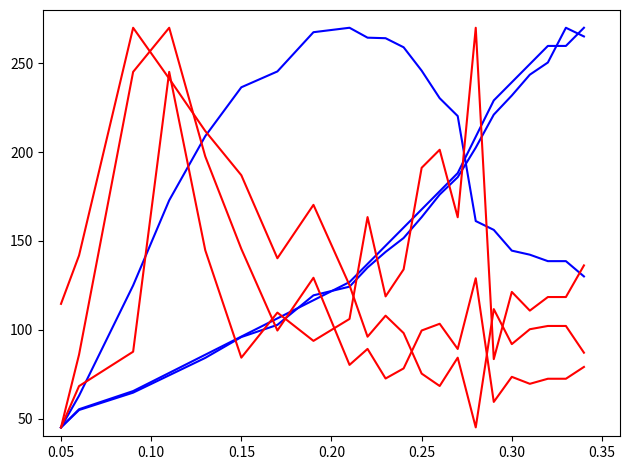

Is this an area chart (filled region under the line)?

No